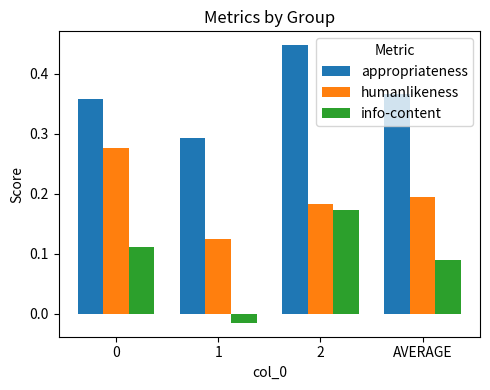

What is the label of the 3rd bar from the left?

2